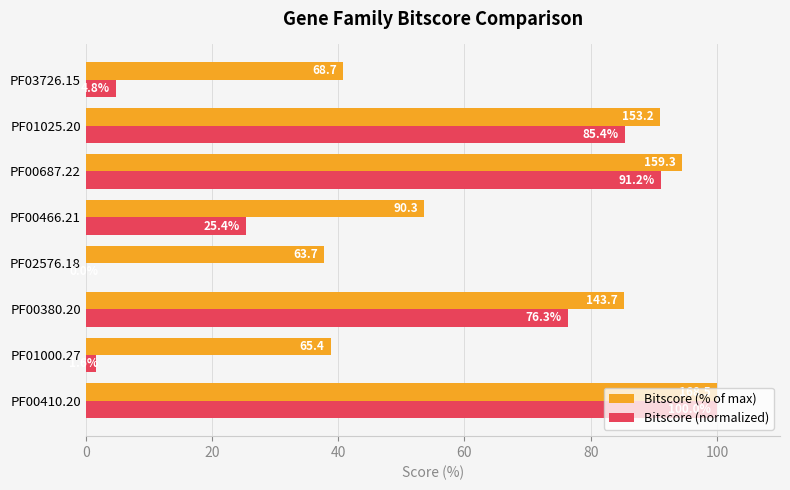

At which category is the sum across all series the highest?

PF00410.20